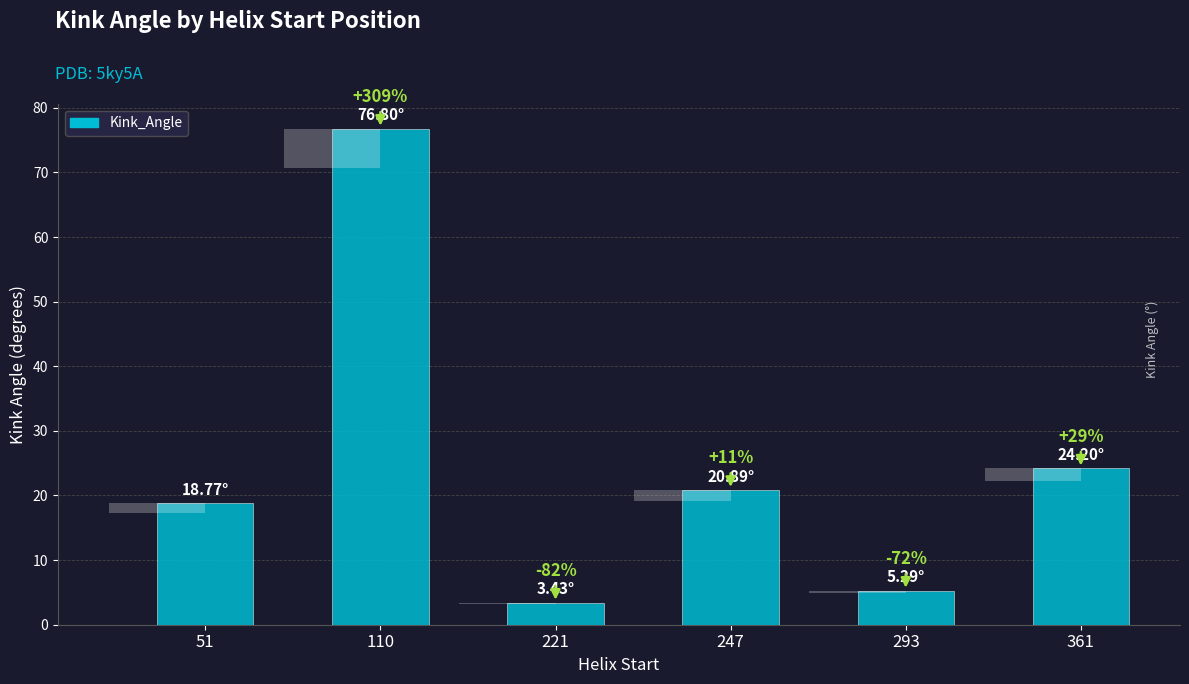

Which has a higher value, 247 or 51?

247